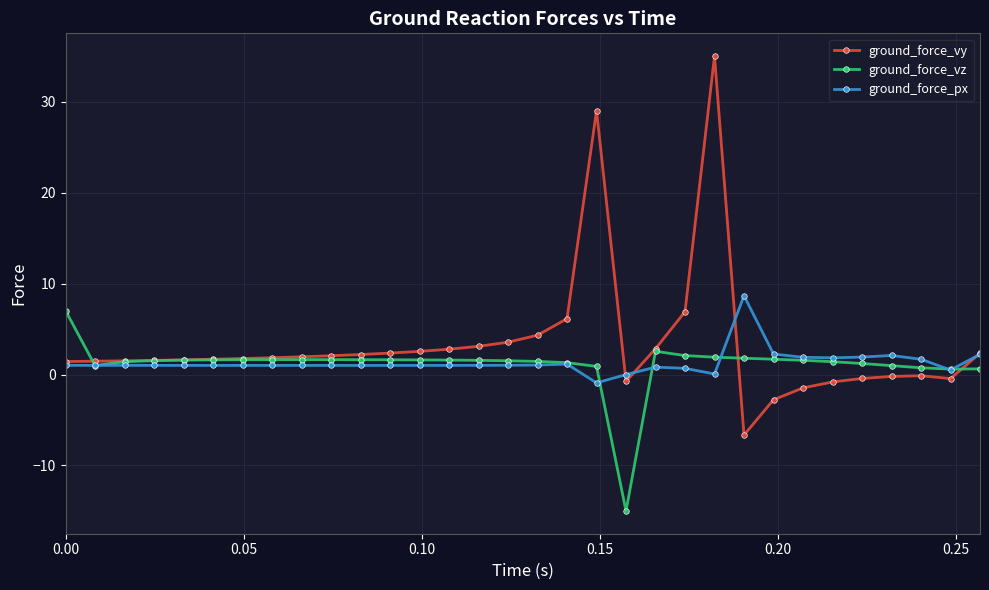

How many values in ground_force_vz are above zero?

31